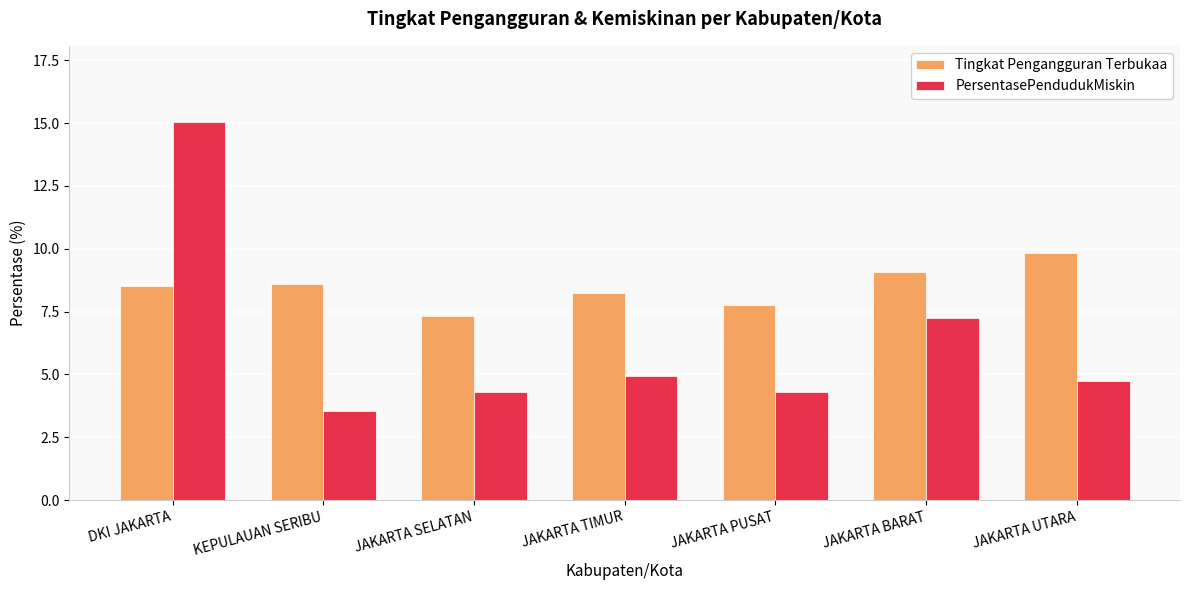

What are all the series names shown in the legend?

Tingkat Pengangguran Terbukaa, PersentasePendudukMiskin